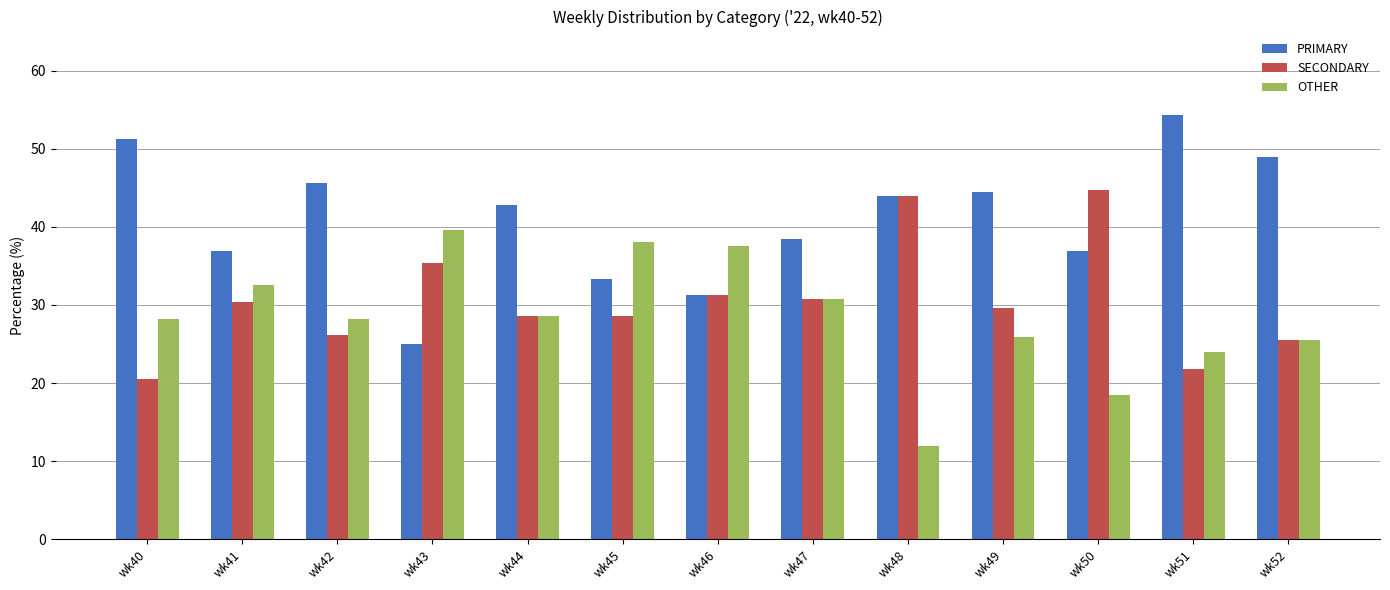

At wk41, list the series in order from largest to smallest.

PRIMARY, OTHER, SECONDARY